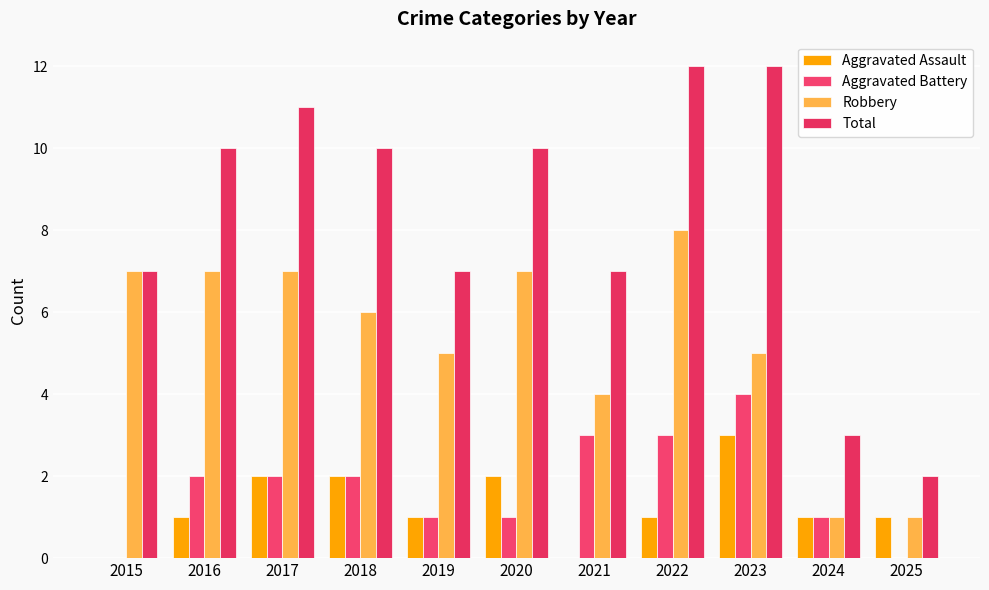

Does the chart contain stacked bars?

No